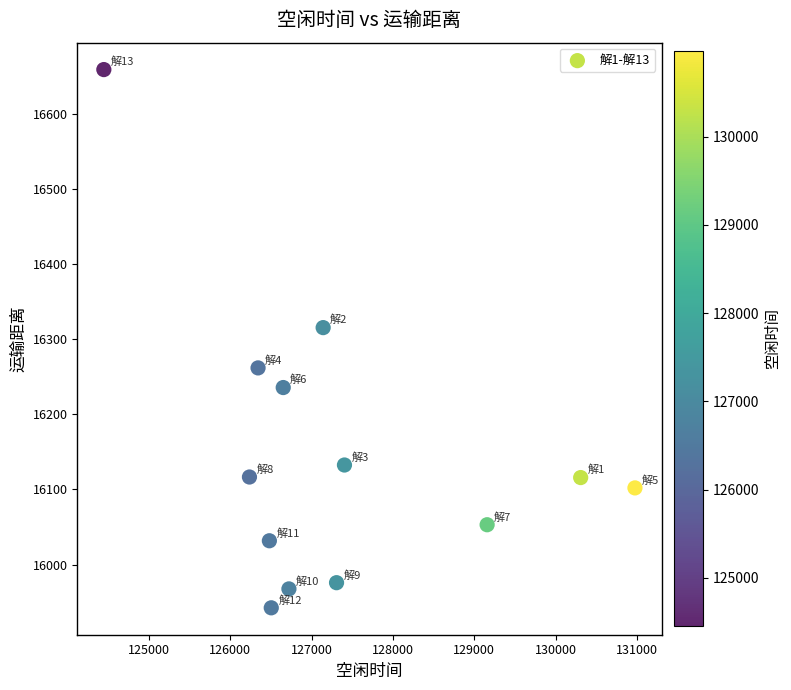

What is the range of X values (max minus min)?

6523.3